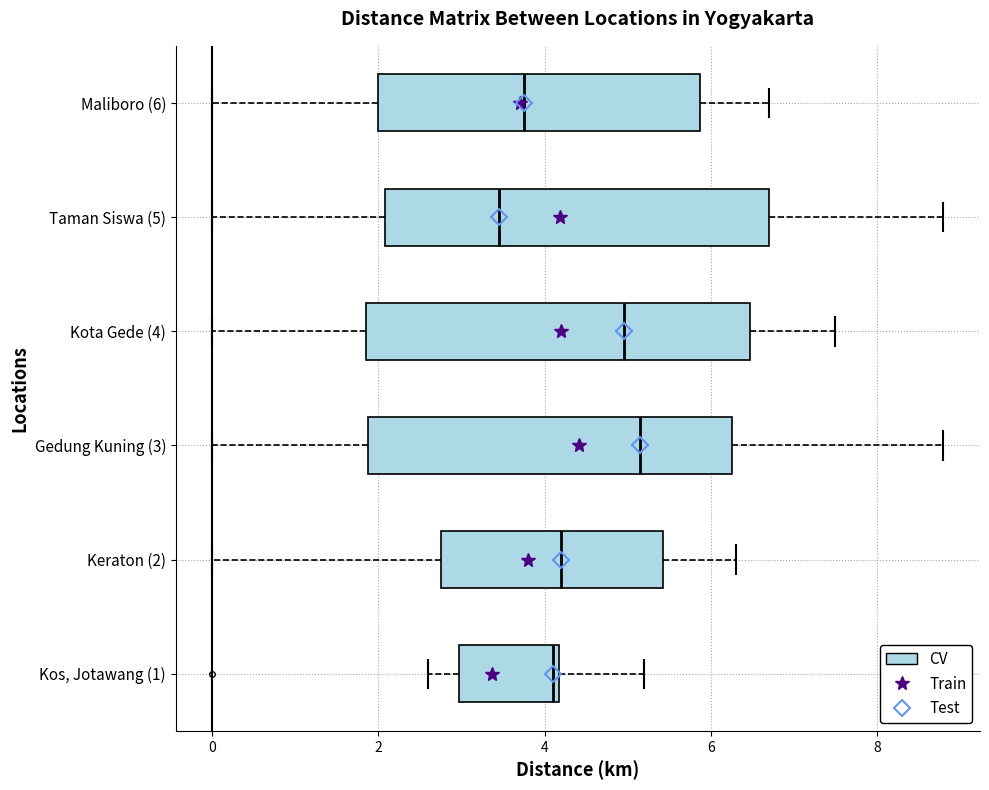

Reading bottom to top, read every box against the x-axis: the position of its median line, the range the box covers, and the ends of its whiskers. The values are not printed on the chart, so give them approximately, as read against the axis.

Kos, Jotawang (1): median 4.2 (just left of the box's right edge), box 3.0 to 4.2, whiskers 2.6 to 5.2
Keraton (2): median 4.2, box 2.8 to 5.4, whiskers 0.0 to 6.4
Gedung Kuning (3): median 5.2, box 1.8 to 6.2, whiskers 0.0 to 8.8
Kota Gede (4): median 5.0, box 1.8 to 6.4, whiskers 0.0 to 7.6
Taman Siswa (5): median 3.4, box 2.0 to 6.8, whiskers 0.0 to 8.8
Maliboro (6): median 3.8, box 2.0 to 5.8, whiskers 0.0 to 6.8